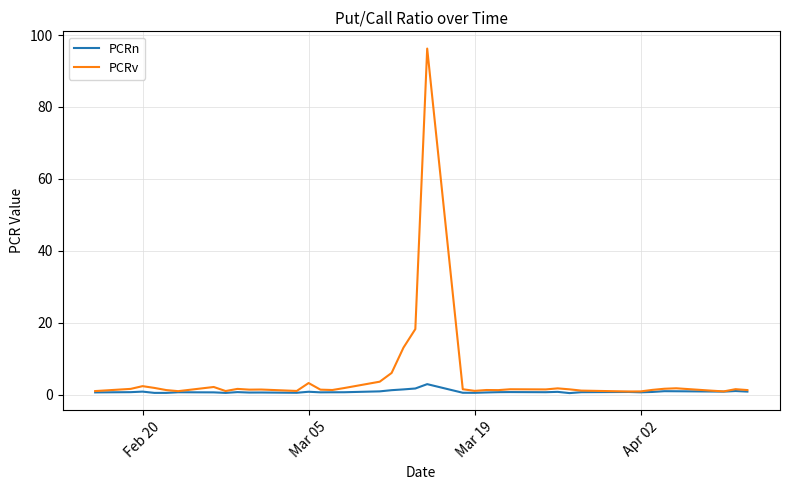

Which series has the widest spread of values?

PCRv